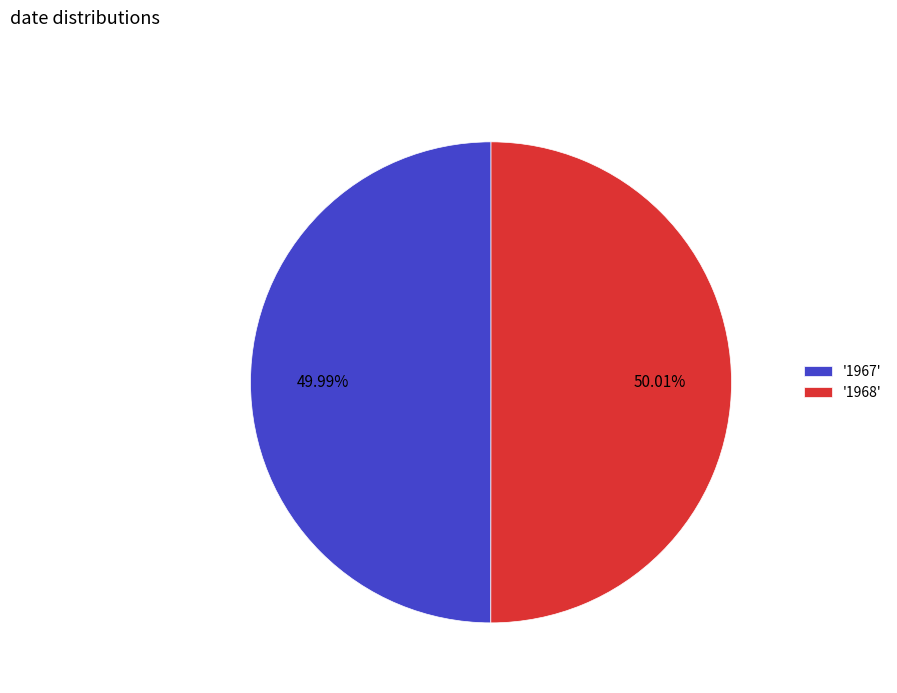

Do '1967' and '1968' together represent more than half of the pie?

Yes